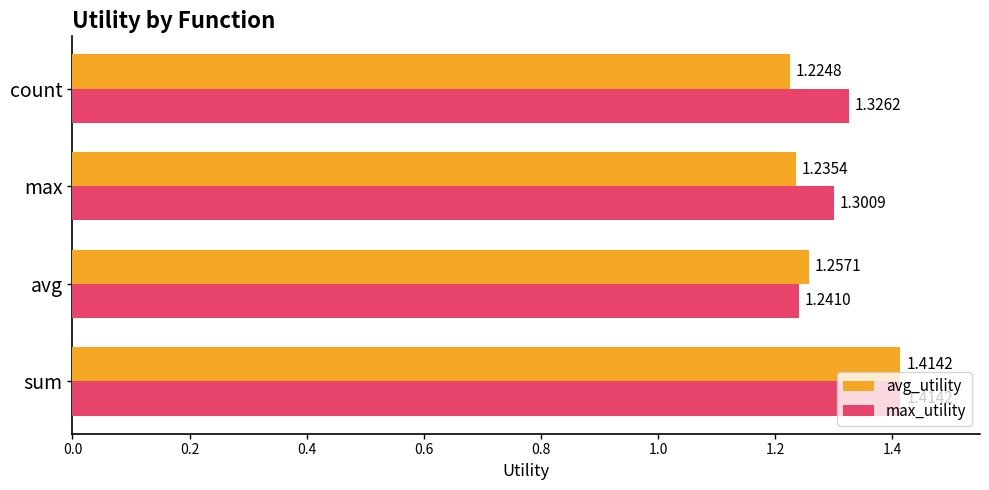

What is the total value across all series at sum?

2.8